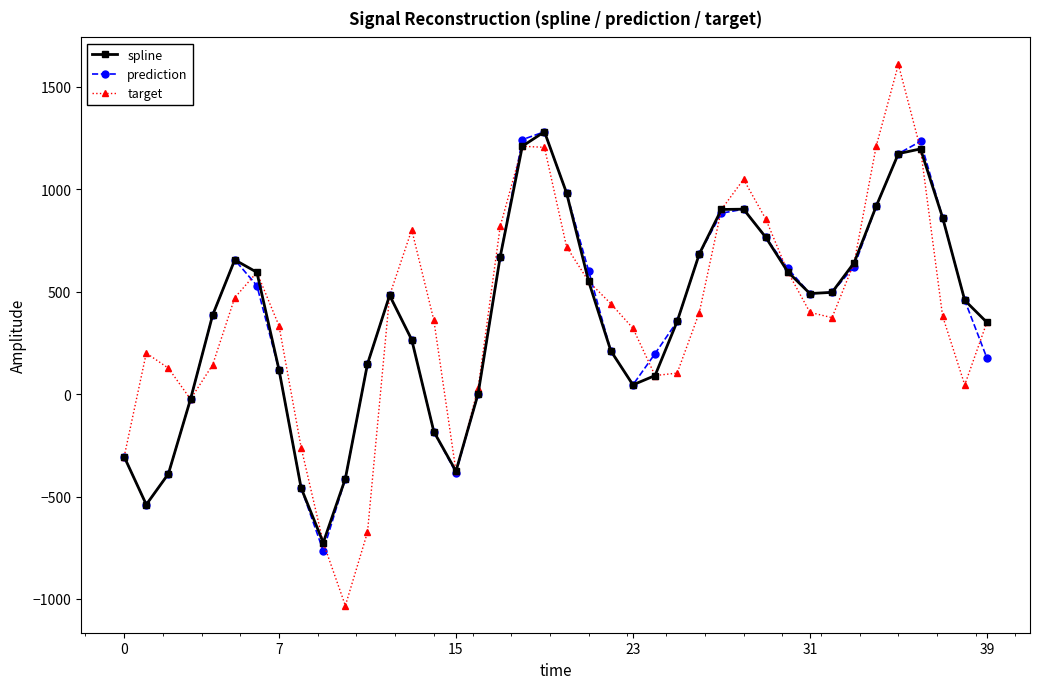

What is the average value of the spline series?

377.1